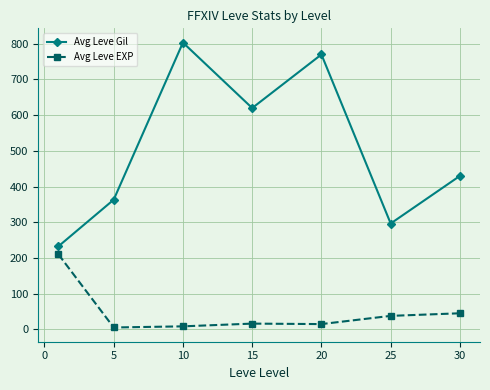

True or false: Avg Leve EXP and Avg Leve Gil intersect in this chart.

False